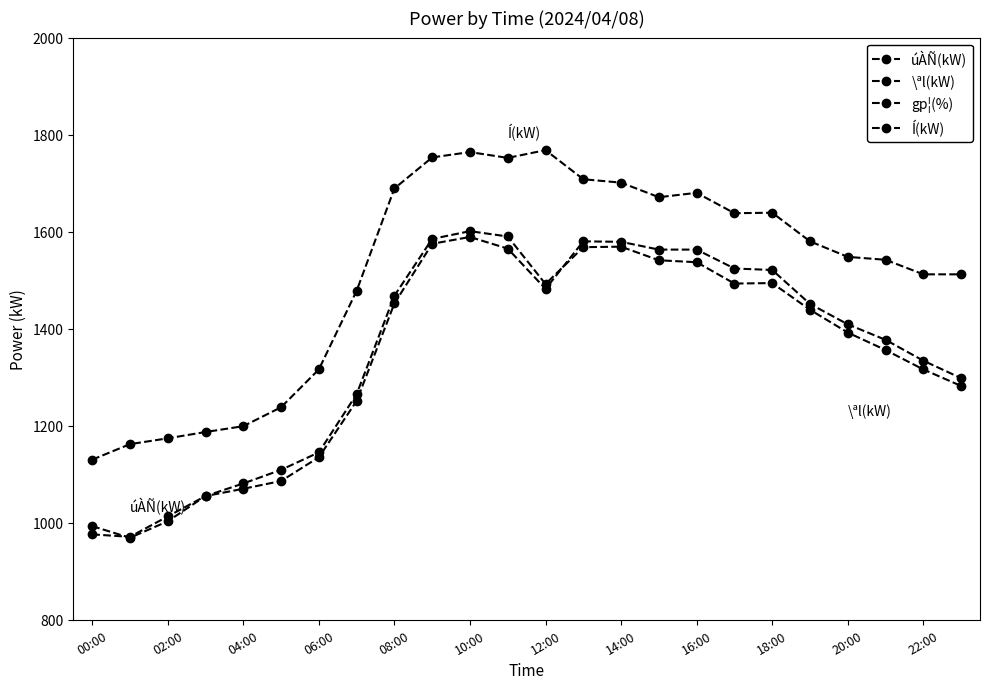

Does the chart display data point markers on the line(s)?

Yes